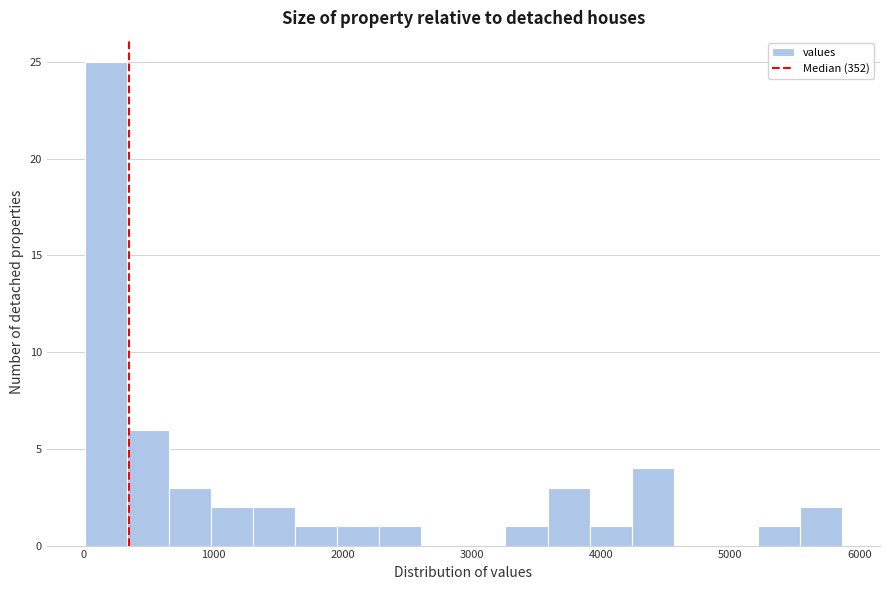

Around what value on the x-axis is the tallest bar? Give the approximate position of its centre, as read against the axis.

200